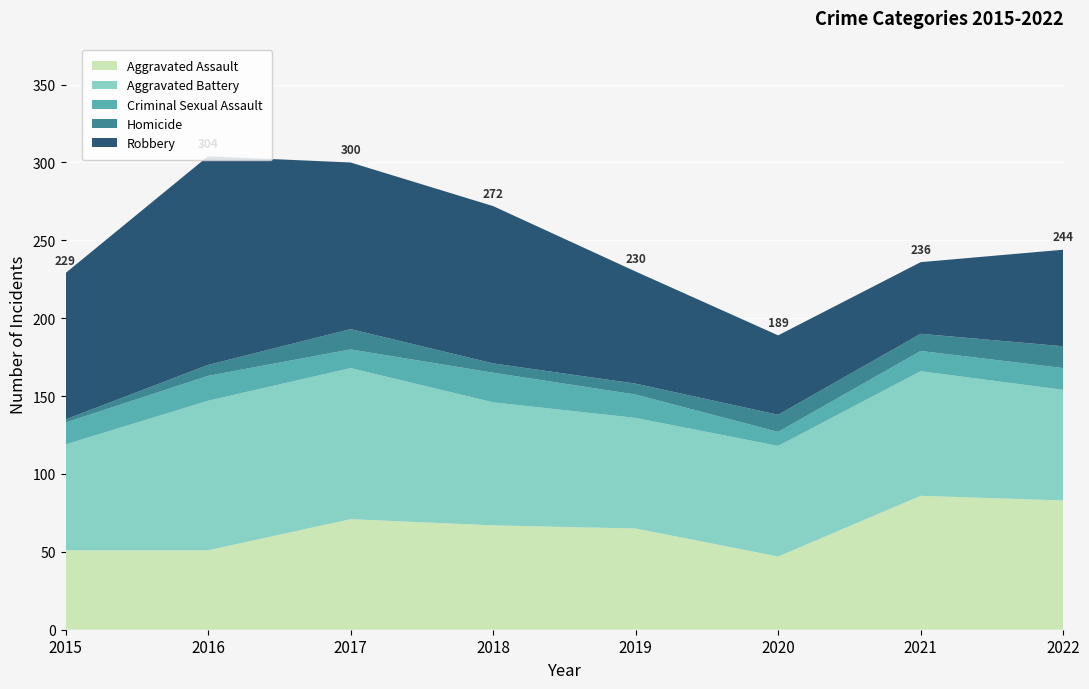

Reading left to right, transcribe all the data shown in this chart.

Aggravated Assault: 51	51	71	67	65	47	86	83
Aggravated Battery: 68	96	97	79	71	71	80	71
Criminal Sexual Assault: 14	16	12	19	15	9	13	14
Homicide: 2	7	13	6	7	11	11	14
Robbery: 94	134	107	101	72	51	46	62